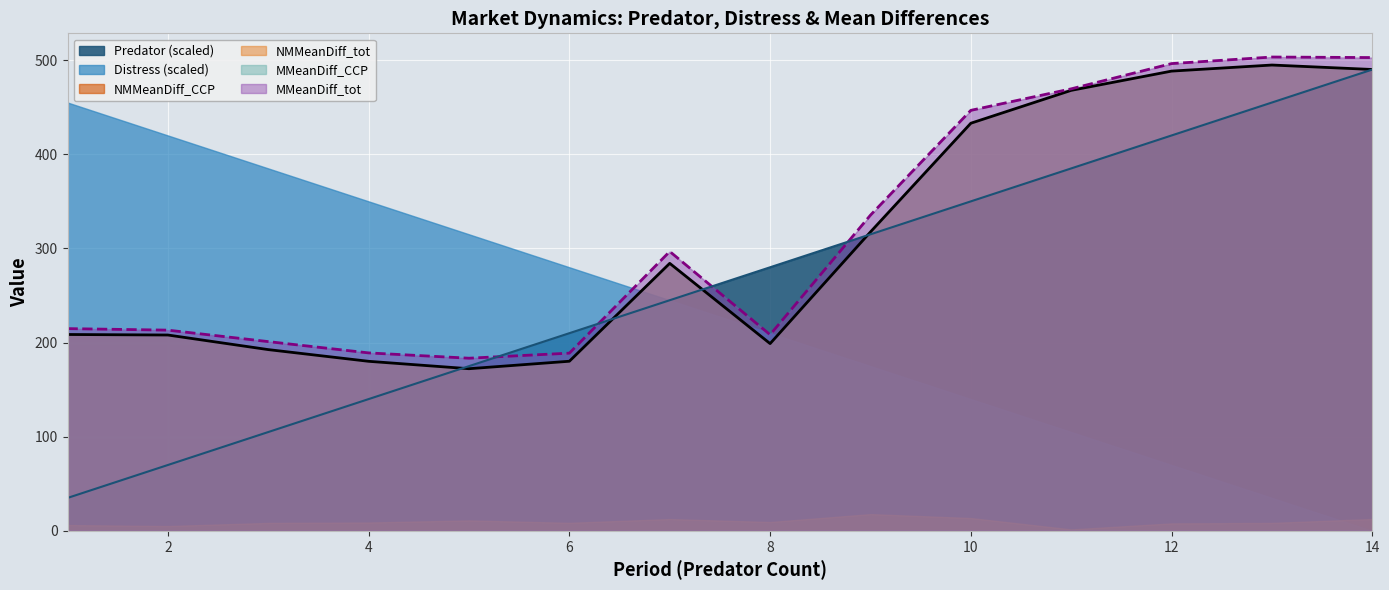

Is the value of NMMeanDiff_CCP at 3 greater than the value of Predator at 11?

No